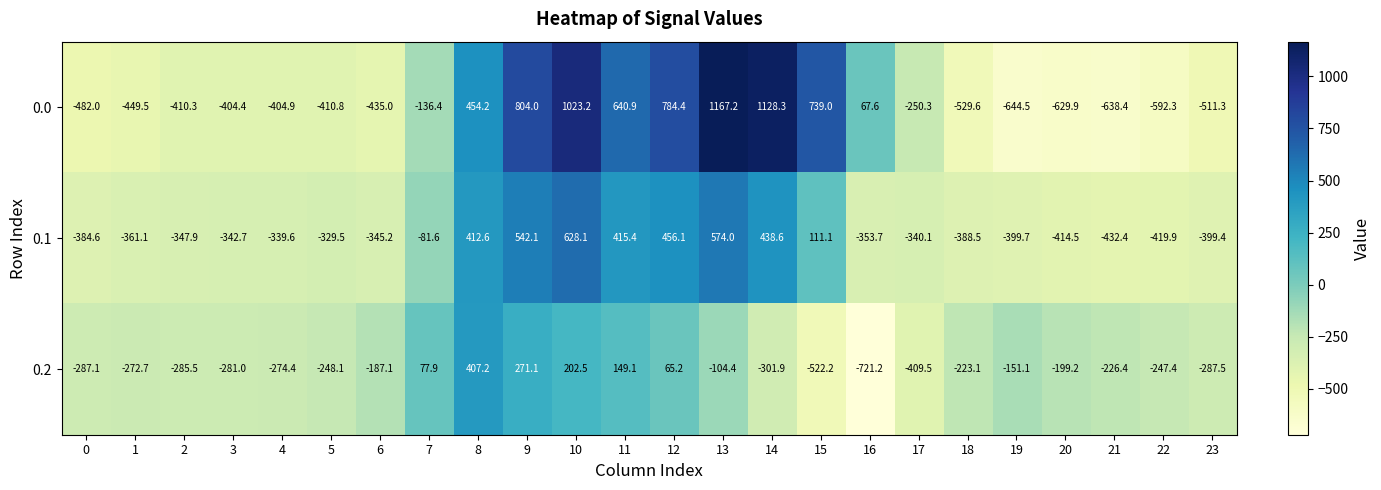

At 12, list the series in order from smallest to largest.

0.2, 0.1, 0.0